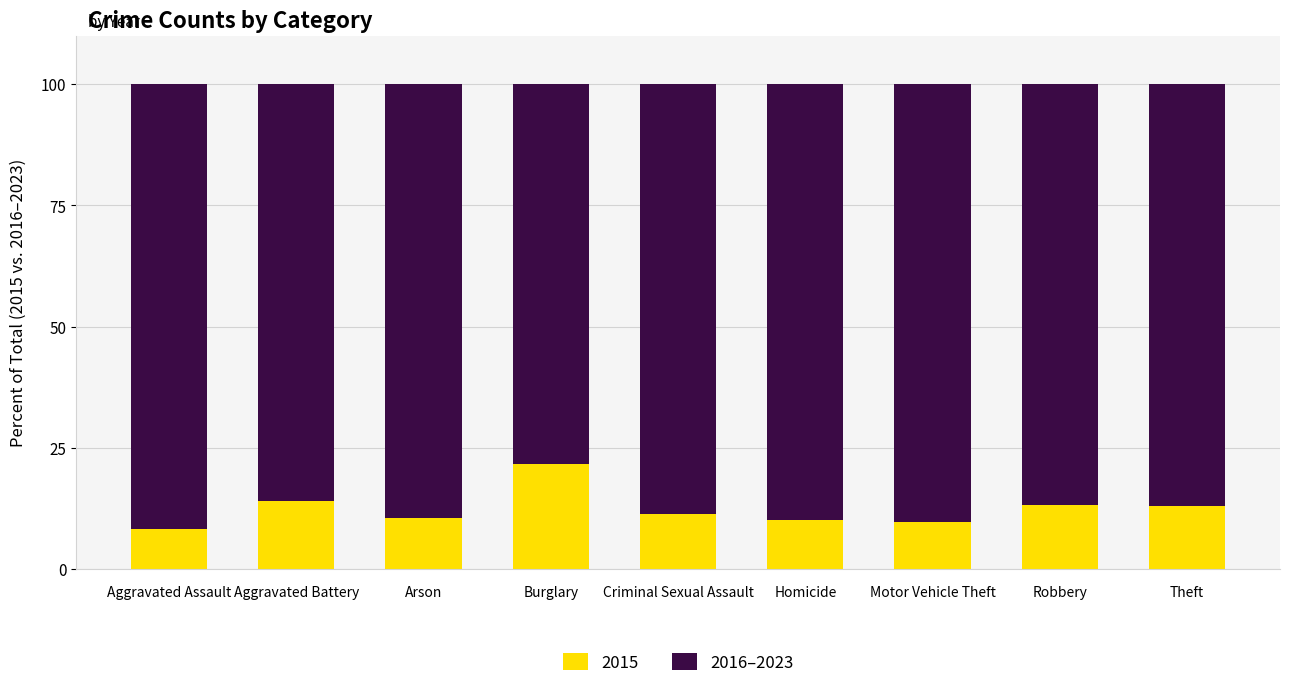

What is the difference between the maximum and minimum values in the 2015 series?

13.4